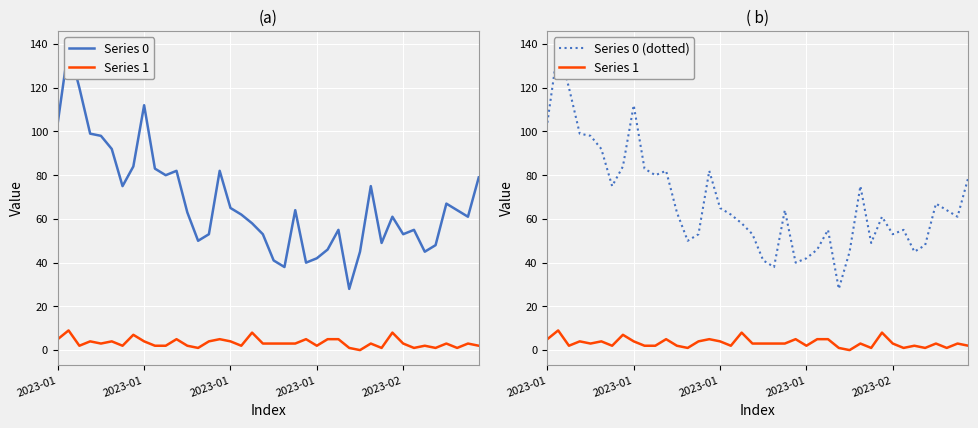

At which category does Series 0 (dotted) reach its first local peak?

2023-01